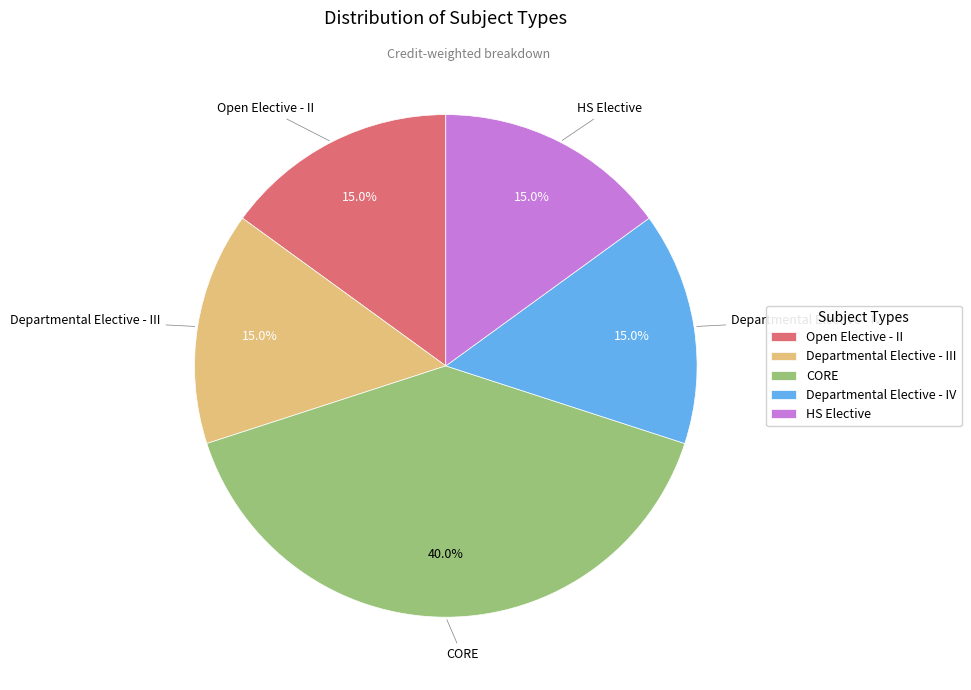

To the nearest percent, what percentage of the pie is Departmental Elective - III?

15%